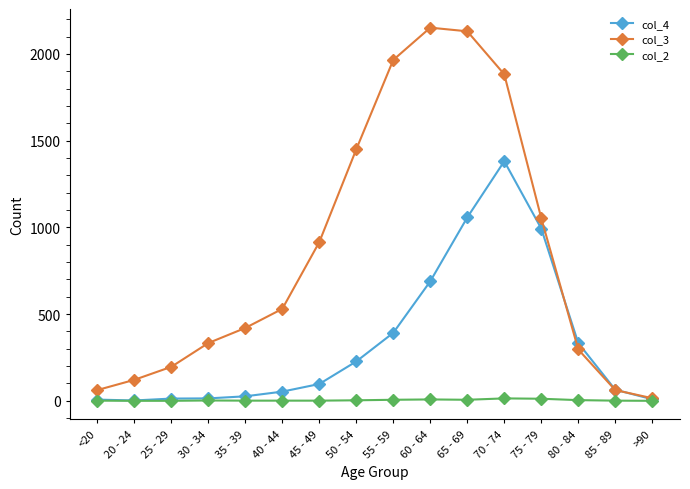

Which category has the highest value in the col_4 series?

70 - 74